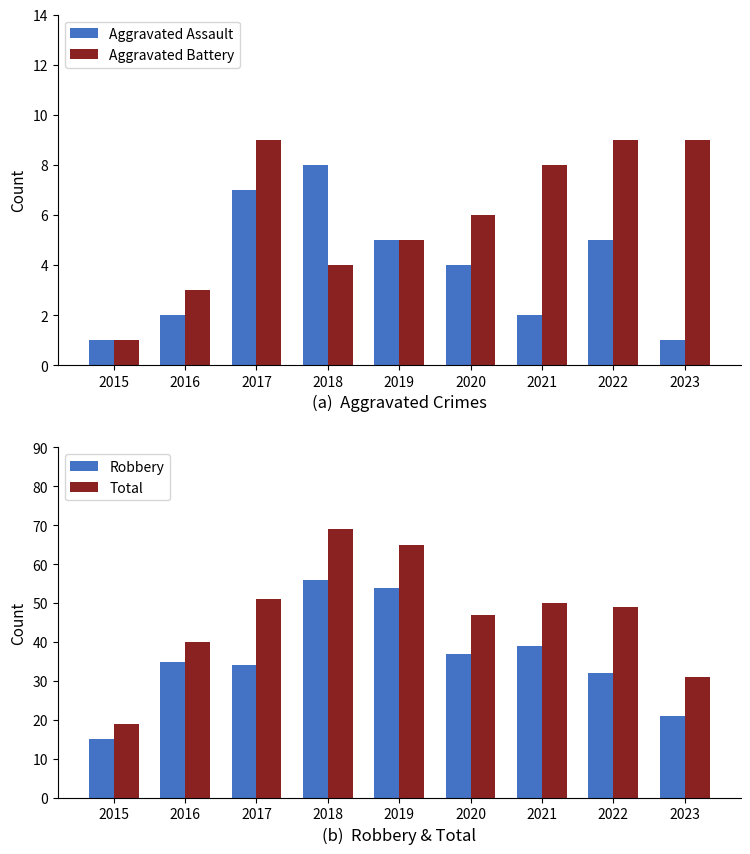

What is the maximum value for Aggravated Assault?

8